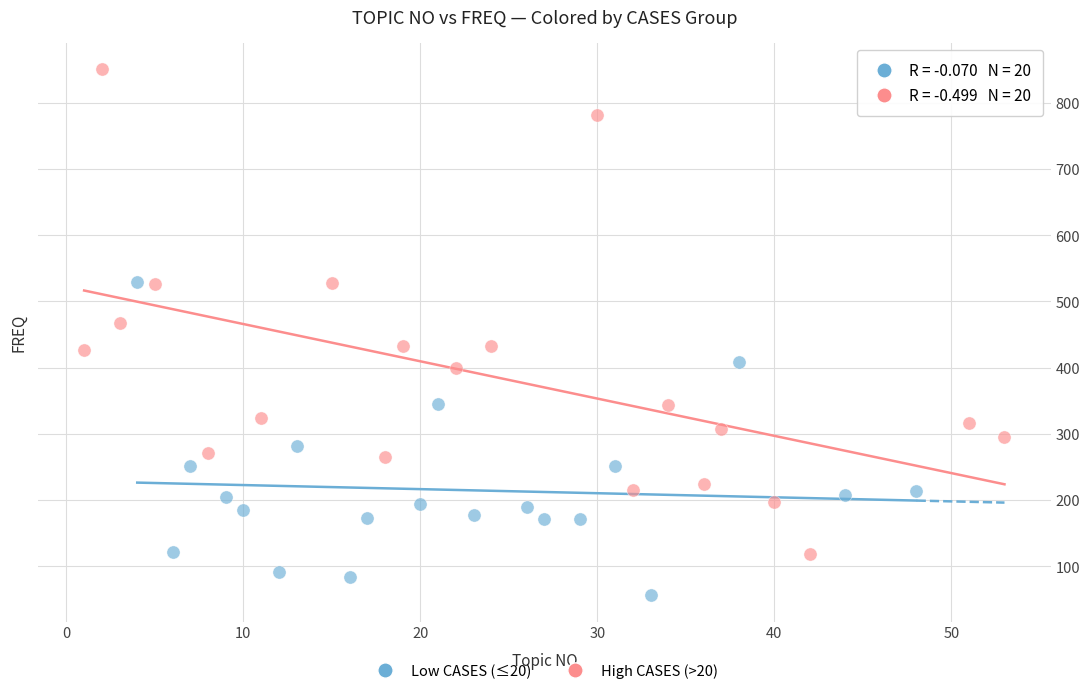

Which series reaches the maximum Y coordinate?

High CASES (>20)